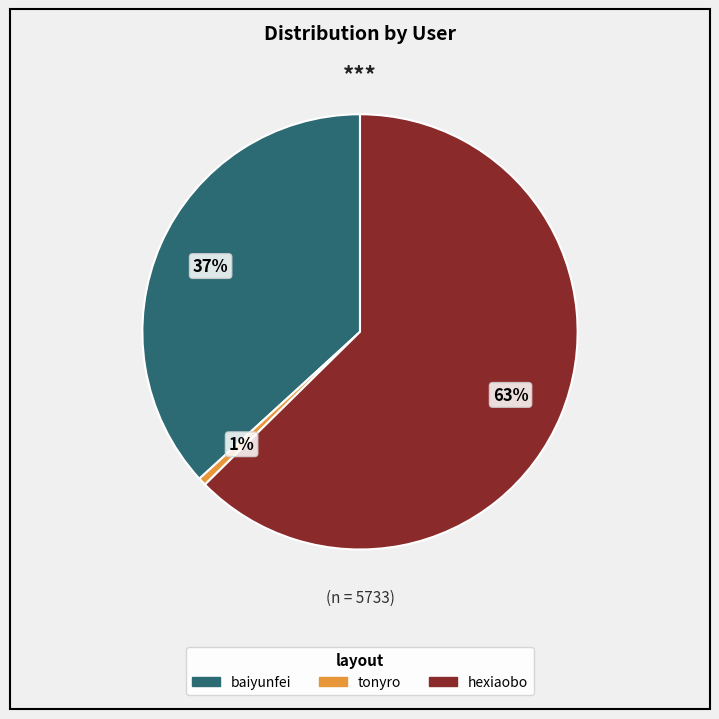

Which has a higher value, baiyunfei or tonyro?

baiyunfei